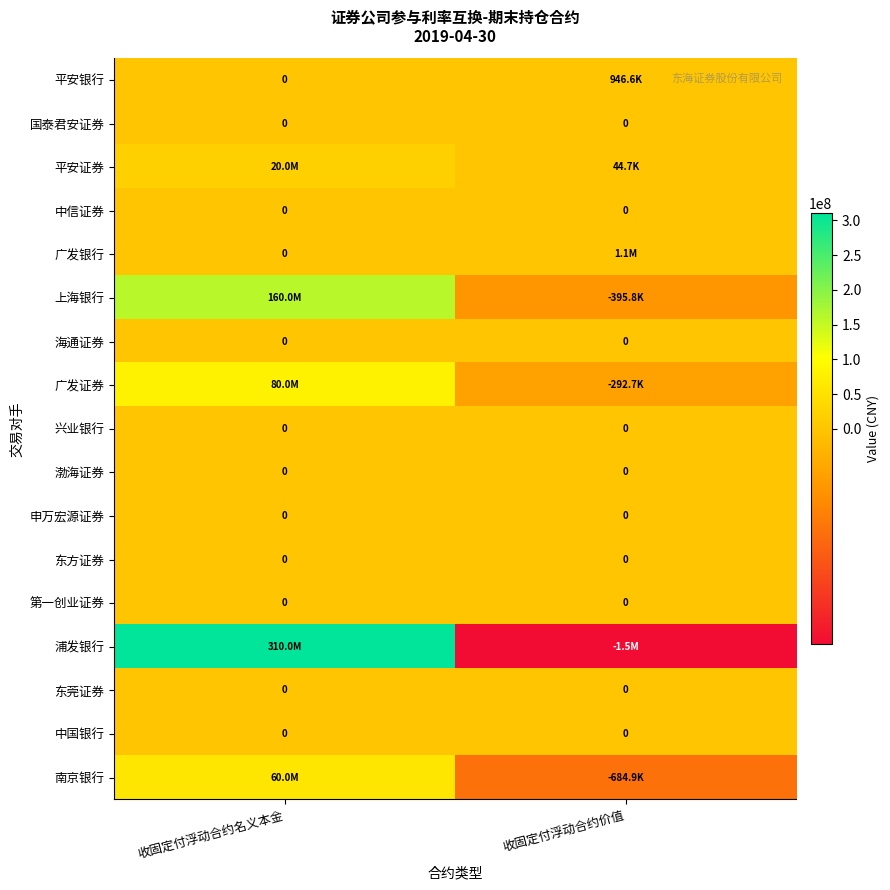

Which series has the largest total across all categories?

浦发银行